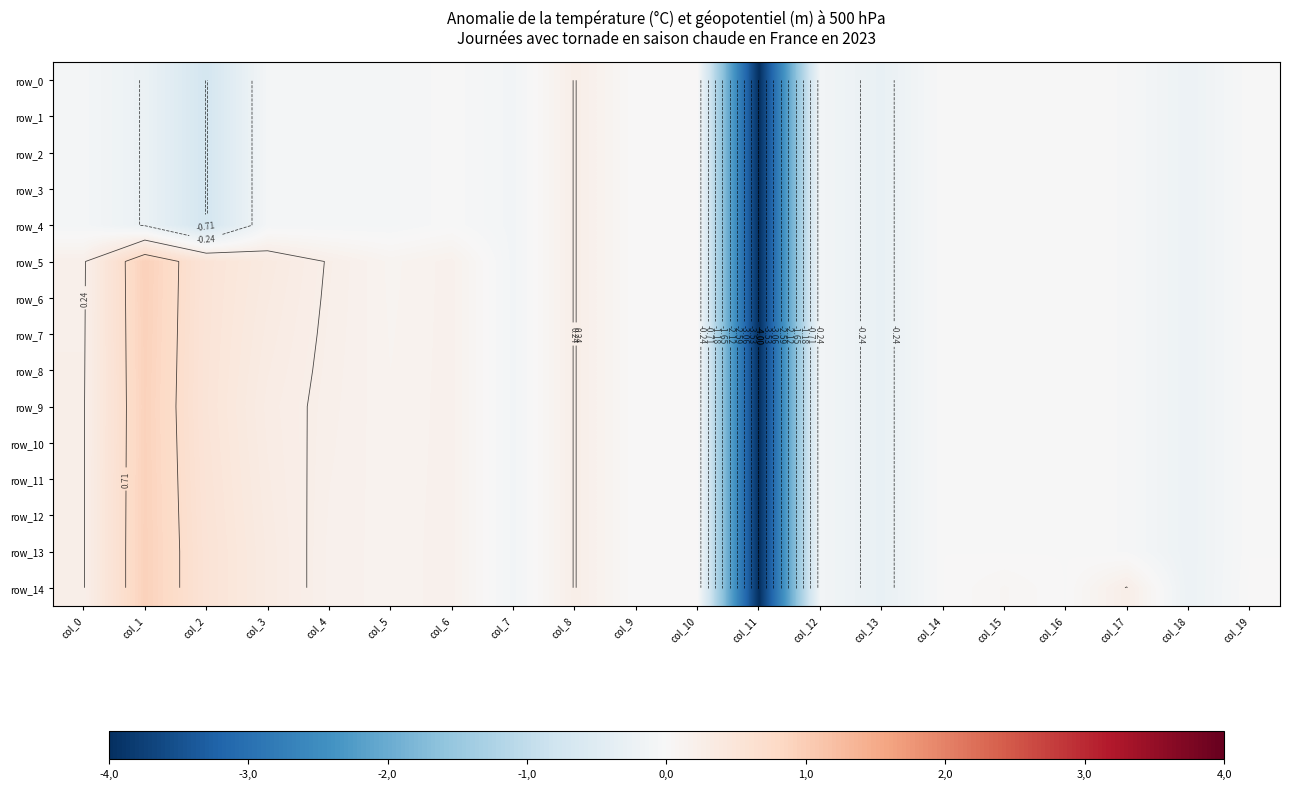

Reading right to left, transcribe all the data shown in this chart.

row_0: -0.0	-0.2	-0.0	-0.0	-0.0	-0.0	-0.3	-0.1	-4.0	0.0	0.0	0.2	-0.1	-0.0	-0.1	-0.1	-0.1	-0.7	-0.2	-0.1
row_1: -0.0	-0.2	-0.0	-0.0	-0.0	-0.0	-0.3	-0.1	-4.0	0.0	0.0	0.2	-0.1	-0.0	-0.1	-0.1	-0.1	-0.7	-0.2	-0.1
row_2: -0.0	-0.2	-0.0	-0.0	-0.0	-0.0	-0.3	-0.1	-4.0	0.0	0.0	0.2	-0.1	-0.0	-0.1	-0.1	-0.1	-0.7	-0.2	-0.1
row_3: -0.0	-0.2	-0.0	-0.0	-0.0	-0.0	-0.3	-0.1	-4.0	0.0	0.0	0.2	-0.1	-0.0	-0.1	-0.1	-0.1	-0.7	-0.2	-0.1
row_4: -0.0	-0.2	-0.0	-0.0	-0.0	-0.0	-0.3	-0.1	-4.0	0.0	0.0	0.2	-0.1	-0.0	-0.1	-0.1	-0.1	-0.7	-0.2	-0.1
row_5: -0.0	-0.2	-0.0	-0.0	-0.0	-0.0	-0.3	-0.1	-4.0	0.0	0.0	0.2	-0.1	0.2	0.1	0.2	0.4	0.5	0.9	0.2
row_6: -0.0	-0.2	-0.0	-0.0	-0.0	-0.0	-0.3	-0.1	-4.0	0.0	0.0	0.2	-0.1	0.2	0.1	0.2	0.3	0.5	0.9	0.2
row_7: -0.0	-0.2	-0.0	-0.0	-0.0	-0.0	-0.3	-0.1	-4.0	0.0	0.0	0.2	-0.1	0.2	0.1	0.2	0.3	0.5	0.9	0.2
row_8: -0.0	-0.2	-0.0	-0.0	-0.0	-0.0	-0.3	-0.1	-4.0	0.0	0.0	0.2	-0.1	0.2	0.1	0.2	0.3	0.5	0.9	0.2
row_9: -0.0	-0.2	-0.0	-0.0	-0.0	-0.0	-0.3	-0.1	-4.0	0.0	0.0	0.2	-0.1	0.2	0.1	0.2	0.3	0.5	0.9	0.2
row_10: -0.0	-0.2	-0.0	-0.0	-0.0	-0.0	-0.3	-0.1	-4.0	0.0	0.0	0.2	-0.1	0.2	0.1	0.2	0.3	0.5	0.9	0.2
row_11: -0.0	-0.2	-0.0	-0.0	-0.0	-0.0	-0.3	-0.1	-4.0	0.0	0.0	0.2	-0.1	0.2	0.1	0.2	0.3	0.5	0.9	0.2
row_12: -0.0	-0.2	-0.0	-0.0	-0.0	-0.0	-0.3	-0.1	-4.0	0.0	0.0	0.2	-0.1	0.2	0.1	0.2	0.3	0.5	0.9	0.2
row_13: -0.0	-0.2	-0.0	-0.0	-0.0	-0.0	-0.3	-0.1	-4.0	0.0	0.0	0.2	-0.1	0.2	0.1	0.2	0.3	0.5	0.9	0.2
row_14: 0.0	-0.2	0.2	-0.0	0.1	-0.0	-0.3	-0.1	-4.0	0.0	0.0	0.2	-0.1	0.2	0.1	0.2	0.3	0.5	0.9	0.2